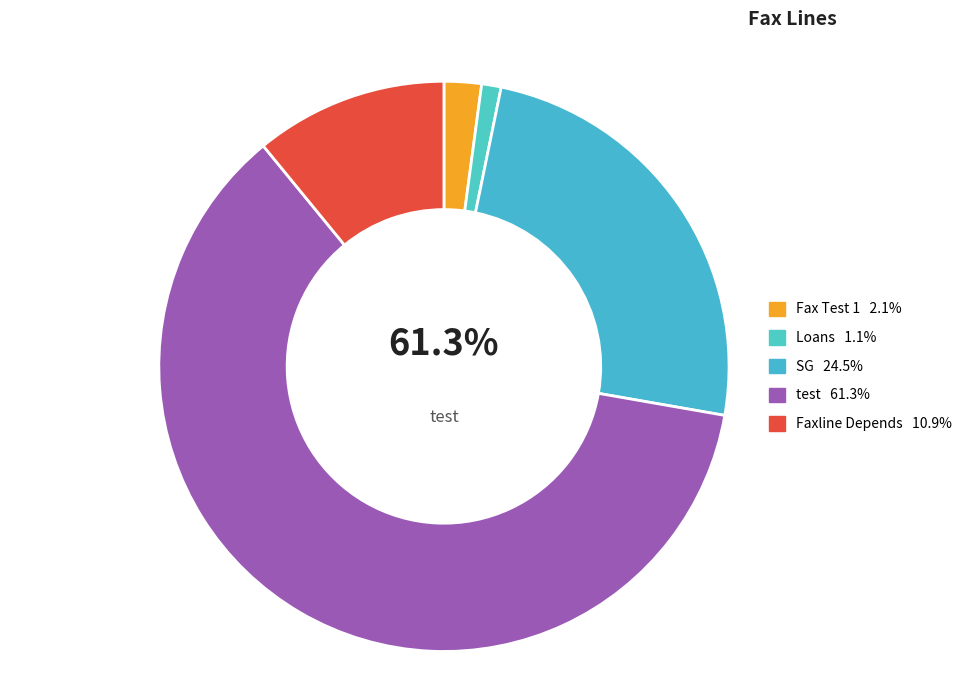

How many slices are in this pie chart?

5